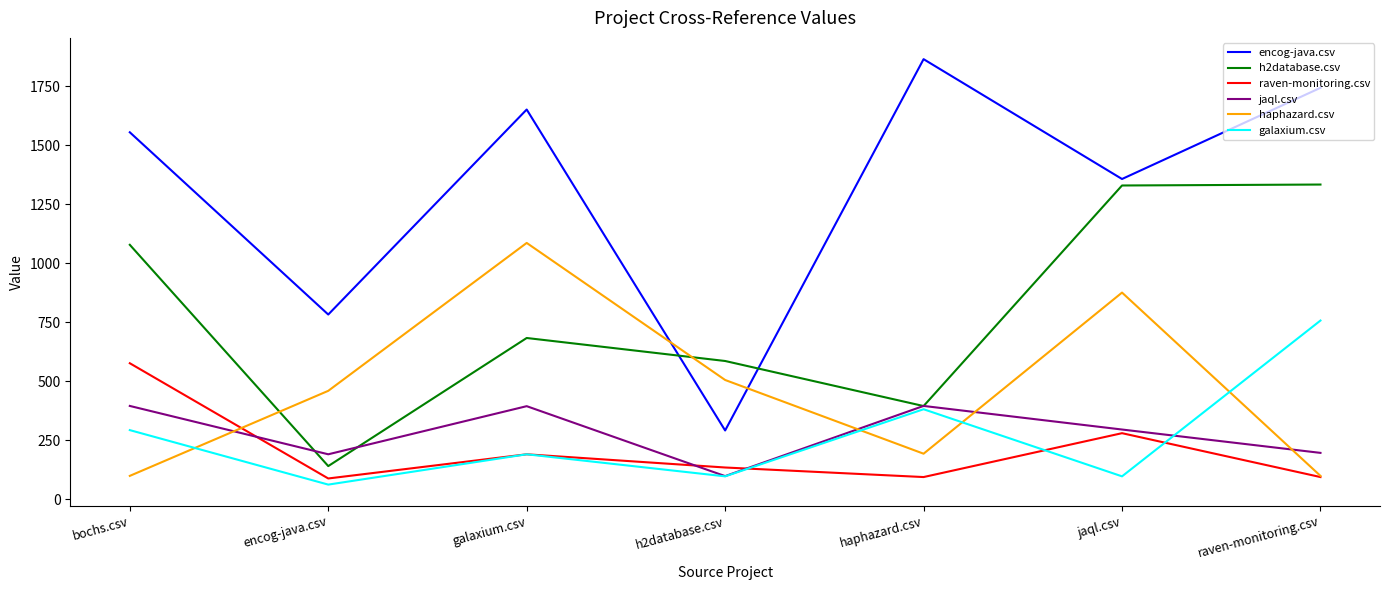

How many distinct data groups are displayed?

6